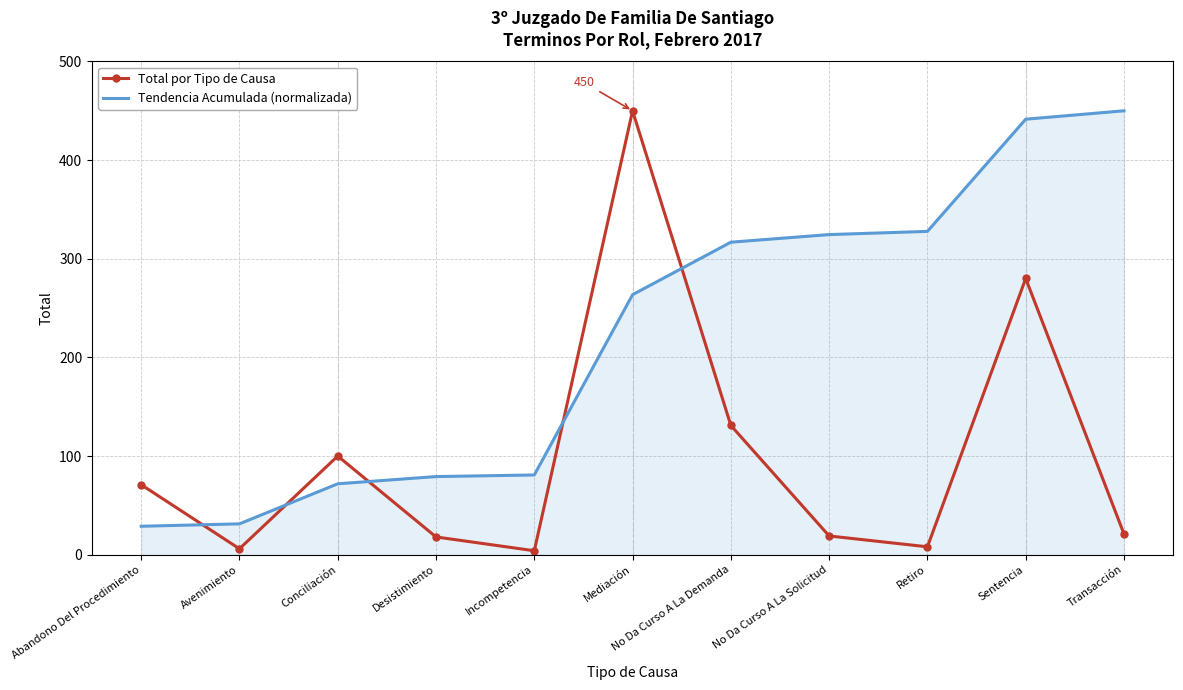

In Total por Tipo de Causa, how many points are higher than both neighbors (excluding endpoints)?

3